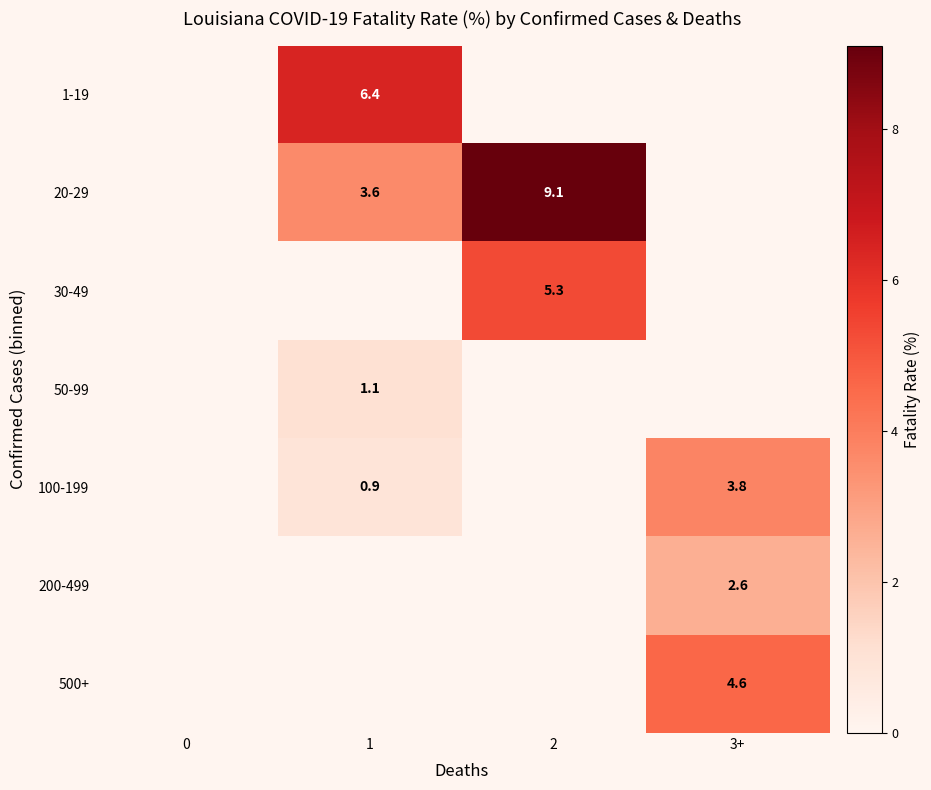

The value of 20-29 at 2 is 12.8. True or false?

False